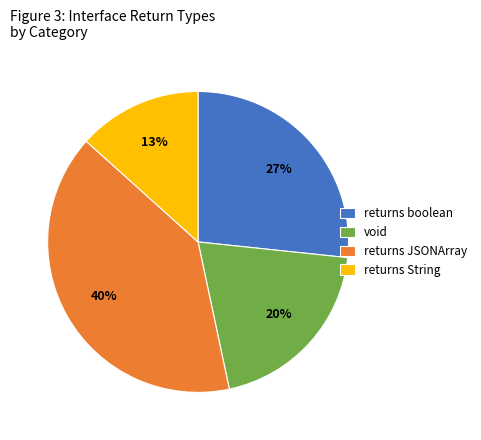

To the nearest percent, what portion does returns JSONArray represent?

40%